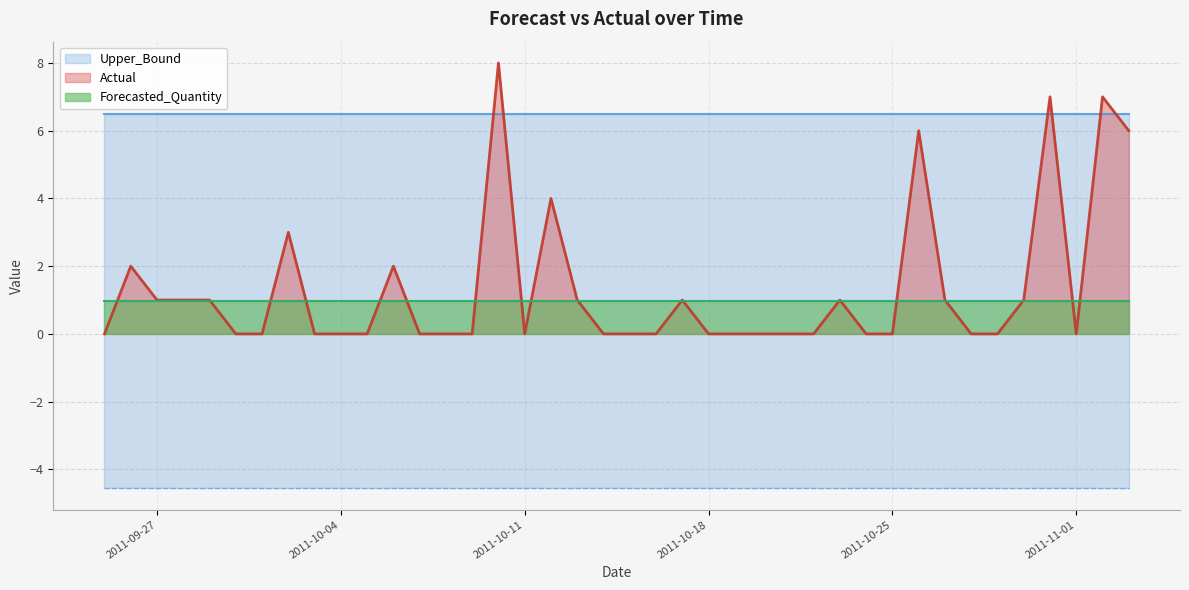

What position from the left is 2011-09-28?

4